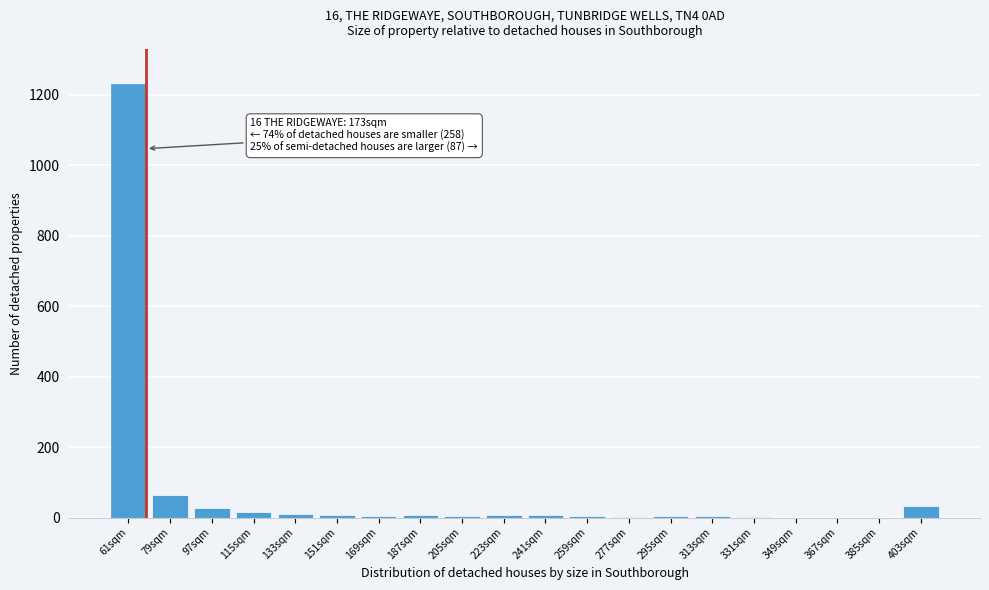

What is the maximum value shown in the chart?

1231